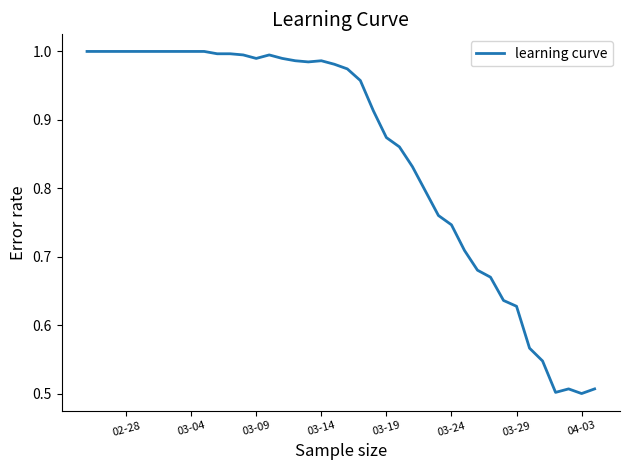

Count the number of categories in the chart.

40